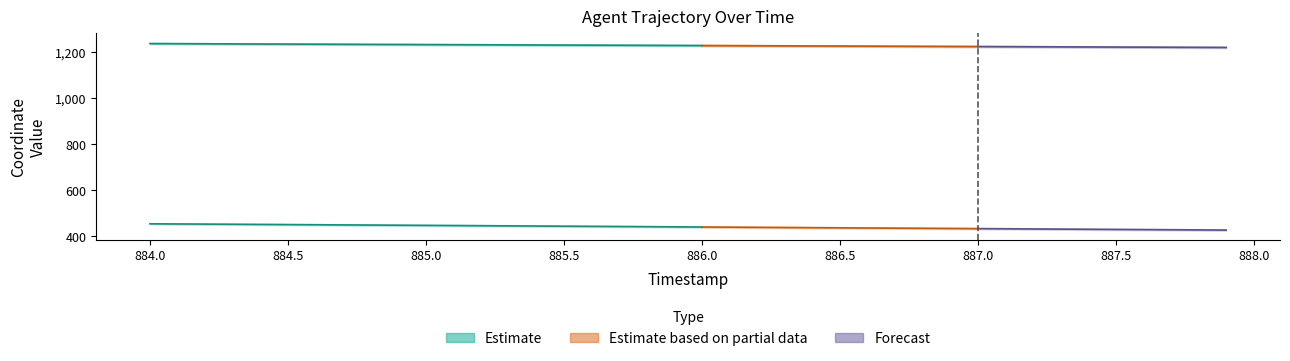

Reading right to left, list all the values displayed in this chart.

X: 1221.6	1222.0	1222.5	1222.9	1223.3	1223.7	1224.2	1224.6	1225.1	1225.5	1225.9	1226.4	1226.8	1227.2	1227.7	1228.1	1228.5	1229.0	1229.4	1229.8	1230.3	1230.7	1231.1	1231.5	1231.9	1232.3	1232.8	1233.2	1233.6	1234.0	1234.4	1234.8	1235.2	1235.7	1236.1	1236.5	1237.0	1237.5	1237.9	1238.4
Y: 427.9	428.6	429.2	429.9	430.6	431.3	432.0	432.7	433.4	434.1	434.8	435.5	436.2	436.9	437.6	438.3	439.0	439.7	440.4	441.1	441.9	442.6	443.3	444.0	444.7	445.4	446.1	446.8	447.5	448.2	448.9	449.6	450.3	451.0	451.6	452.3	453.0	453.7	454.4	455.0